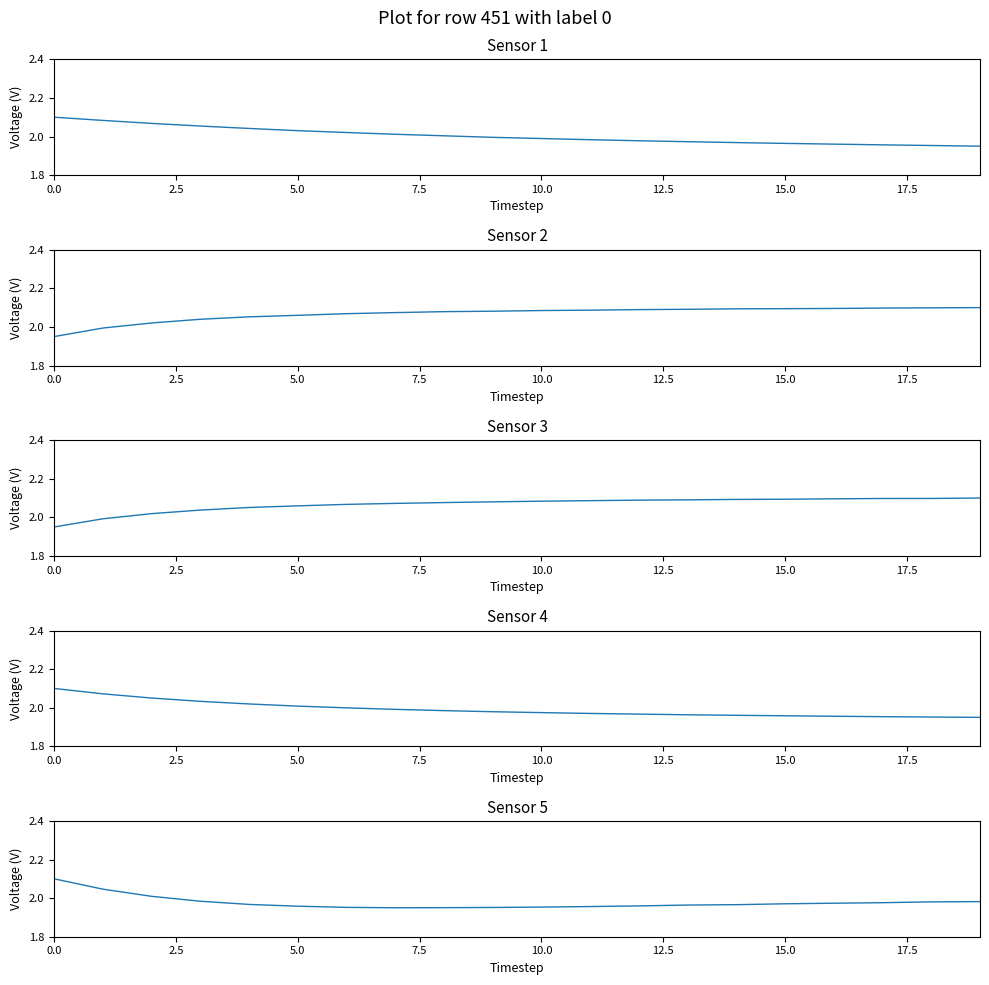

What position from the left is 14?

15